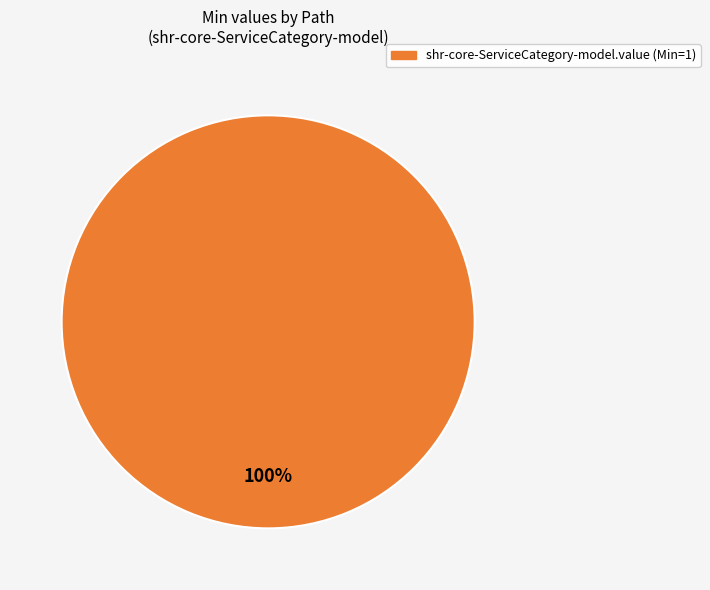

Is there any slice that represents more than half of the pie?

Yes